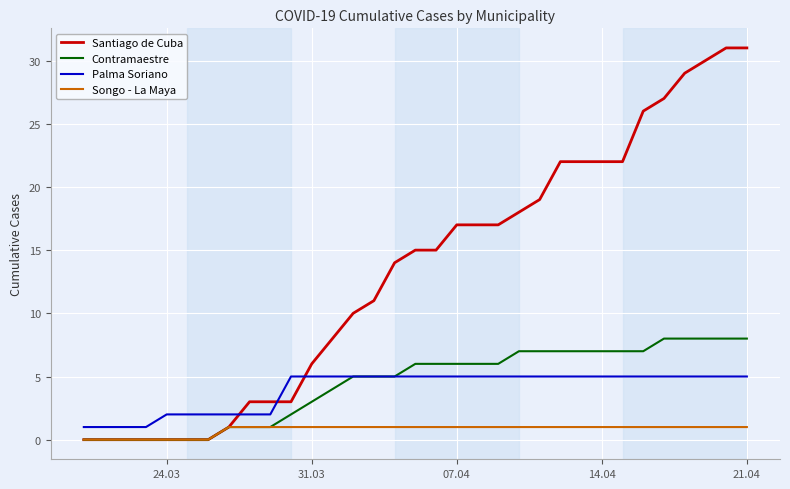

Which series has the largest total across all categories?

Santiago de Cuba